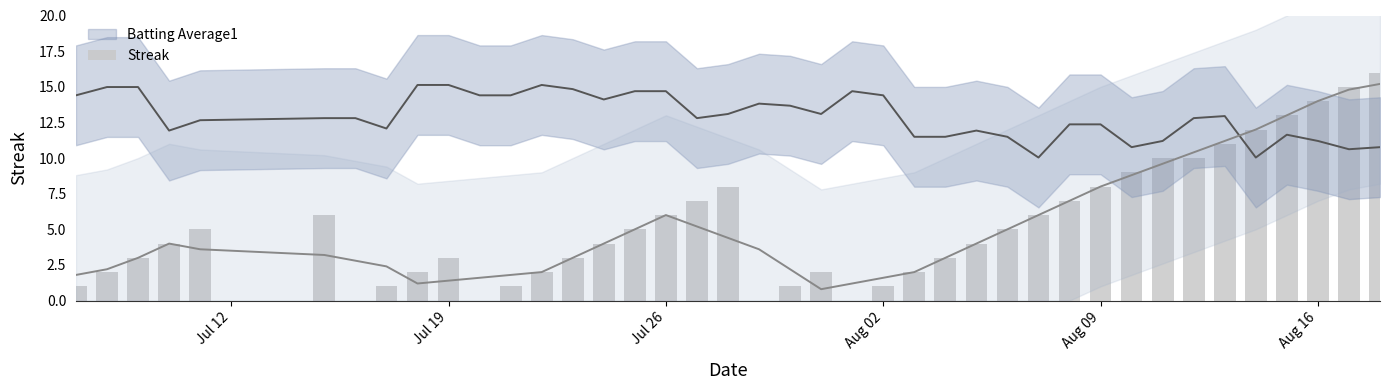

How many data points are above 4?

19